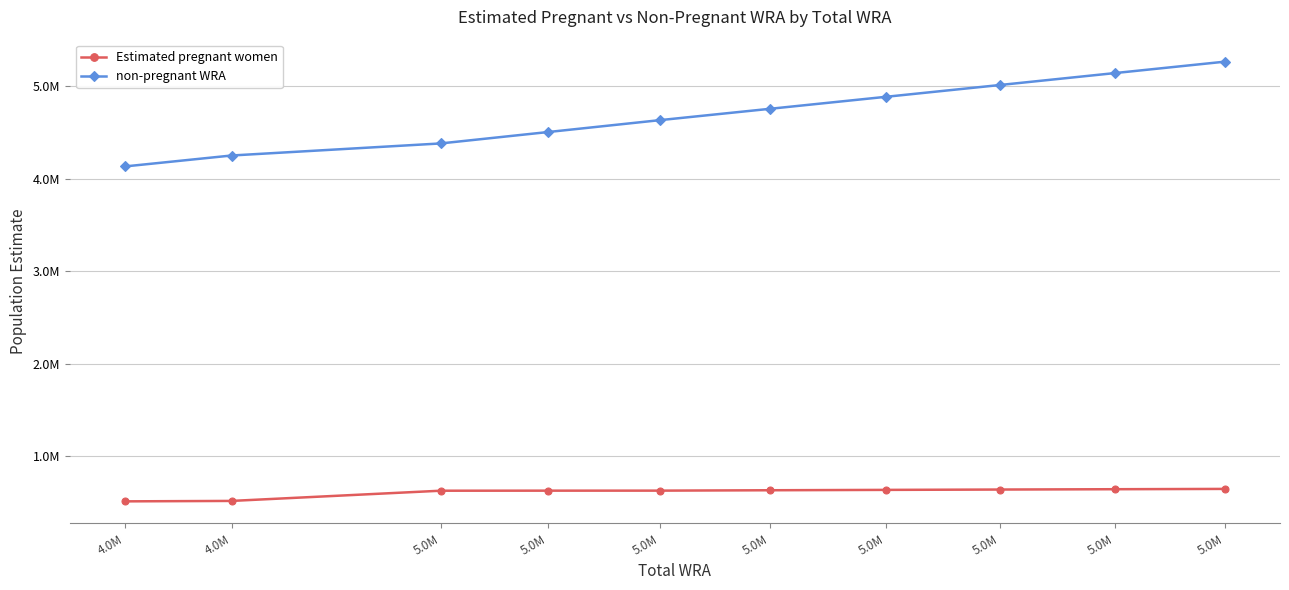

True or false: Estimated pregnant women has a value of 628640.2 at 5.0M.

True